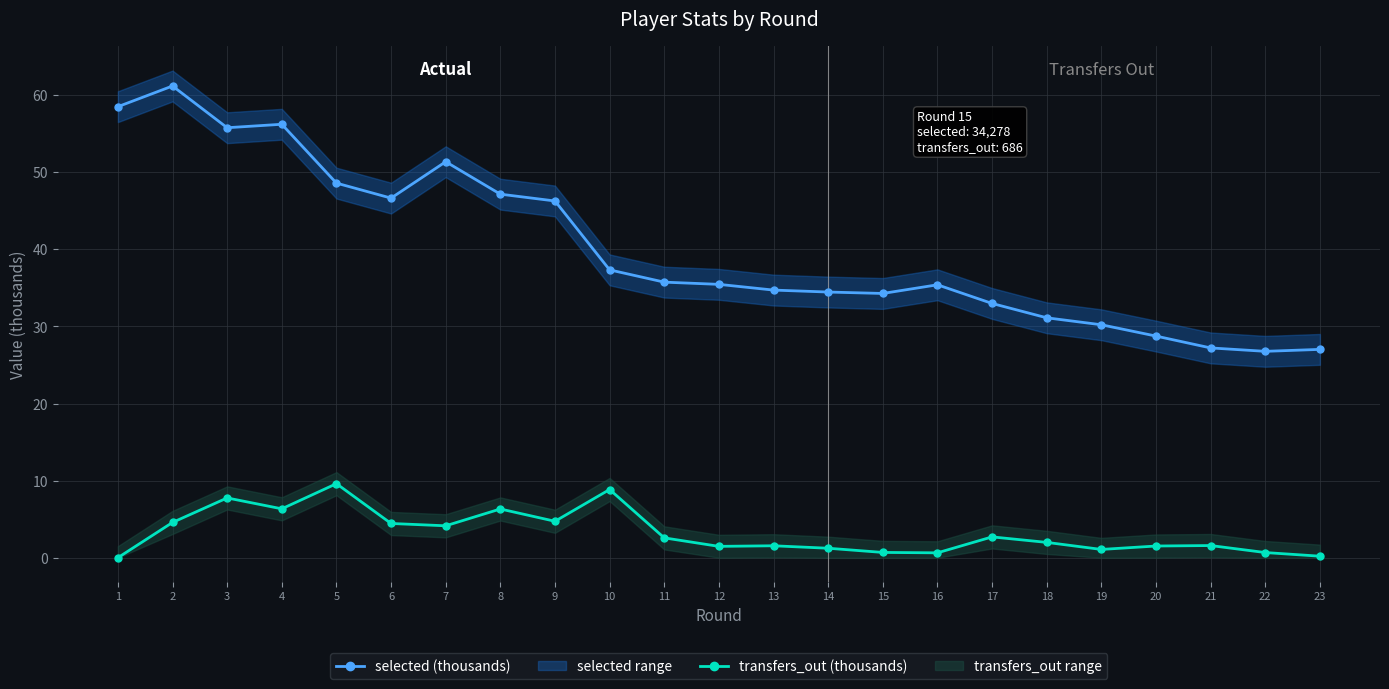

How many values in the transfers_out (thousands) series exceed 1?

18